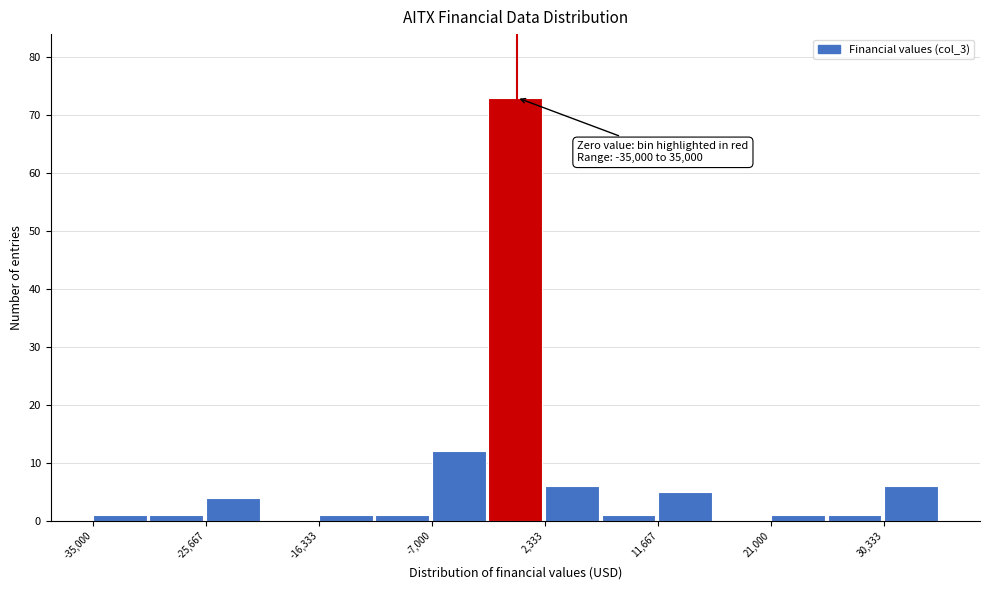

Over which range of the x-axis is the bar tallest?

-2000 to 2000